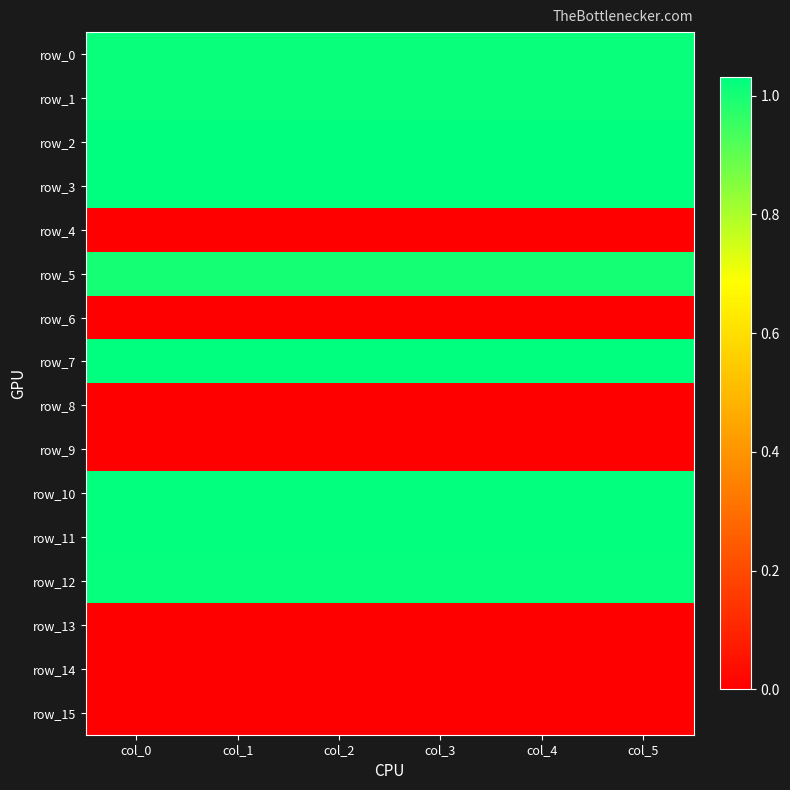

What is the sum of the row_12 values at col_3 and col_5?

2.0